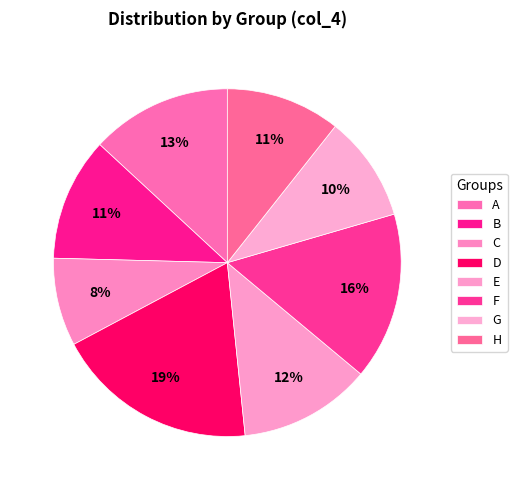

How many segments does this pie chart have?

8